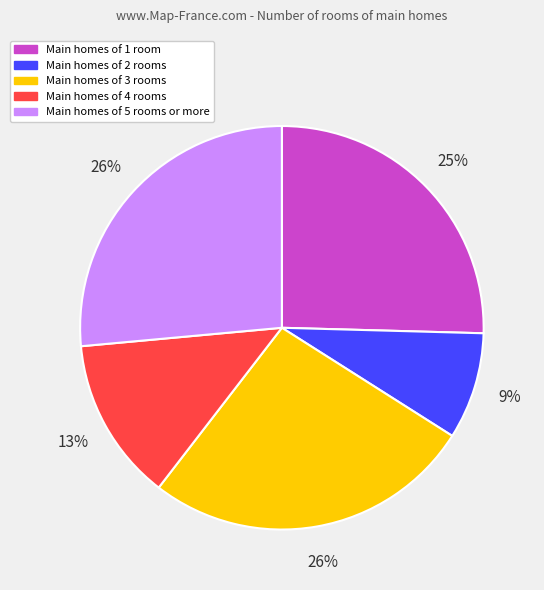

Is there a majority slice in this chart?

No